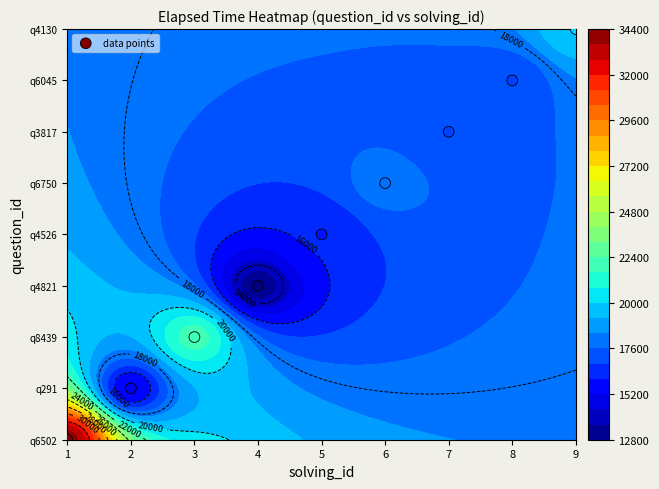

At which label does the data first exceed 5?

6